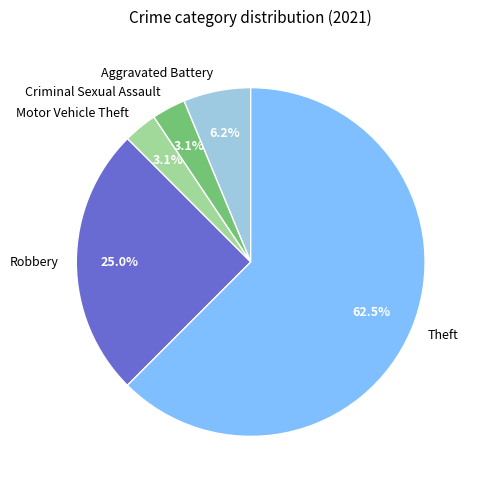

Between Criminal Sexual Assault and Robbery, which is larger?

Robbery